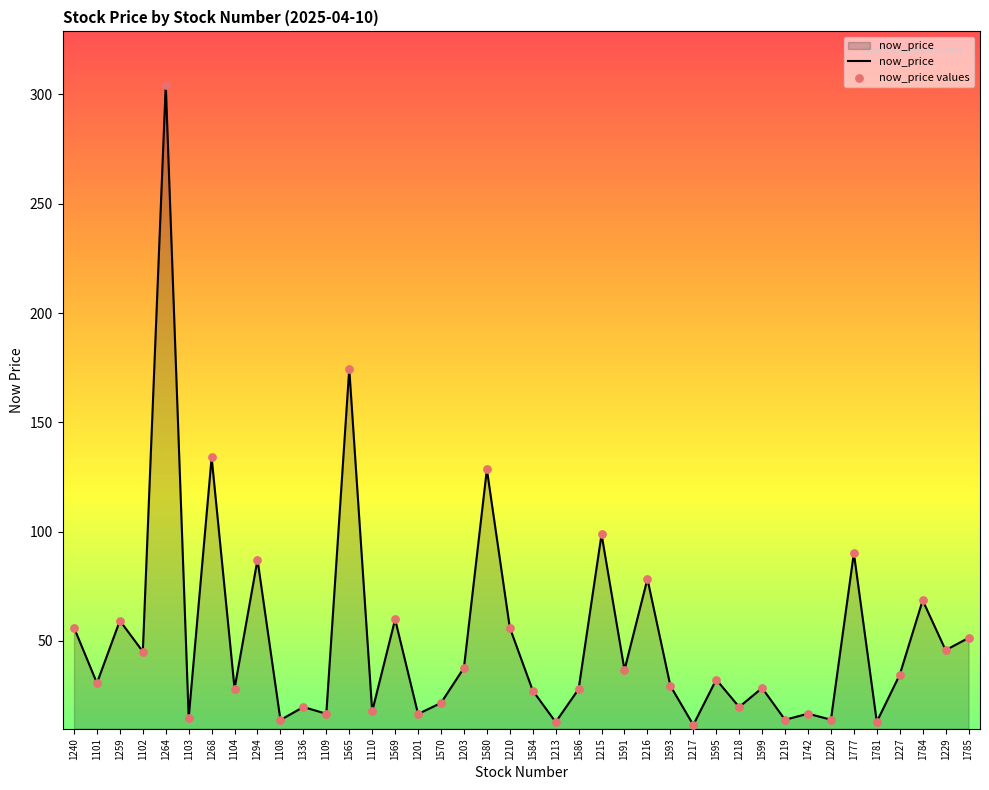

What is the change in value from 1203 to 1785?

+13.7